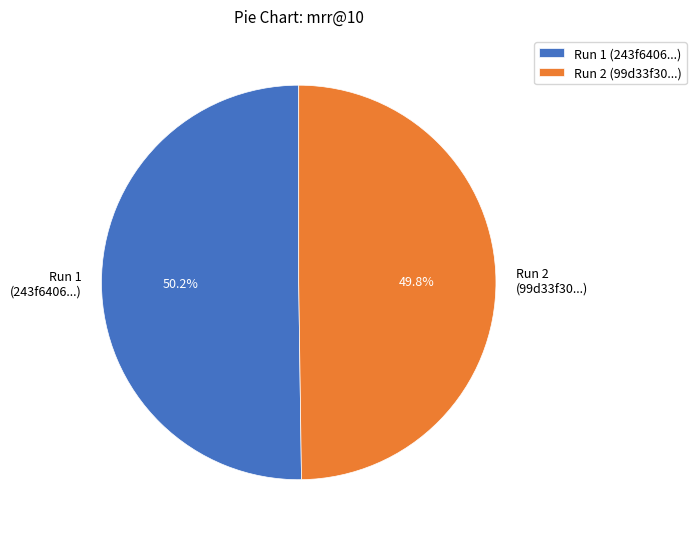

Do Run 1 (243f6406...) and Run 2 (99d33f30...) together represent more than half of the pie?

Yes